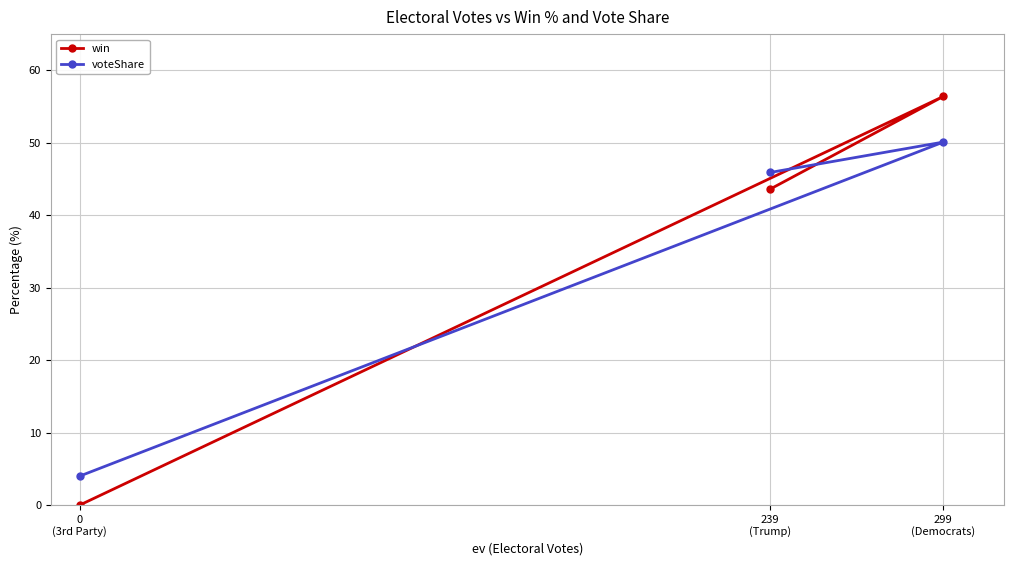

The win series shows 43.6 at 239
(Trump). True or false?

True